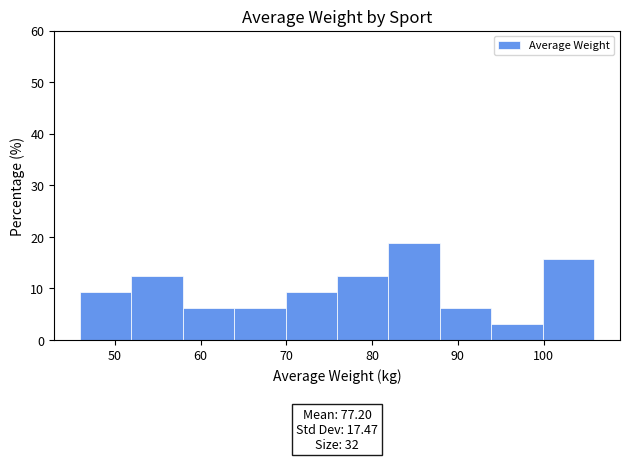

Over which range of the x-axis is the bar tallest?

81.9 to 87.9